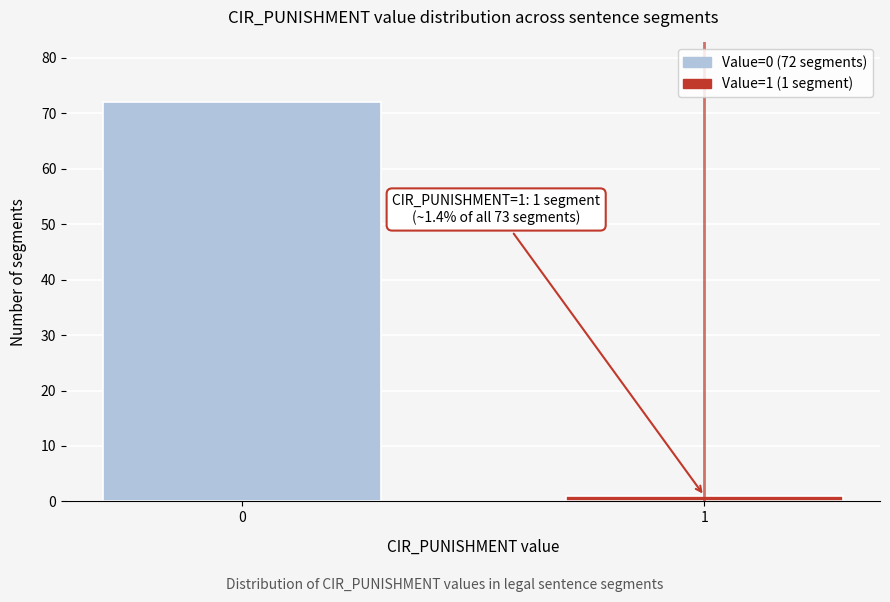

Reading left to right, extract all data points from this chart.

72	1